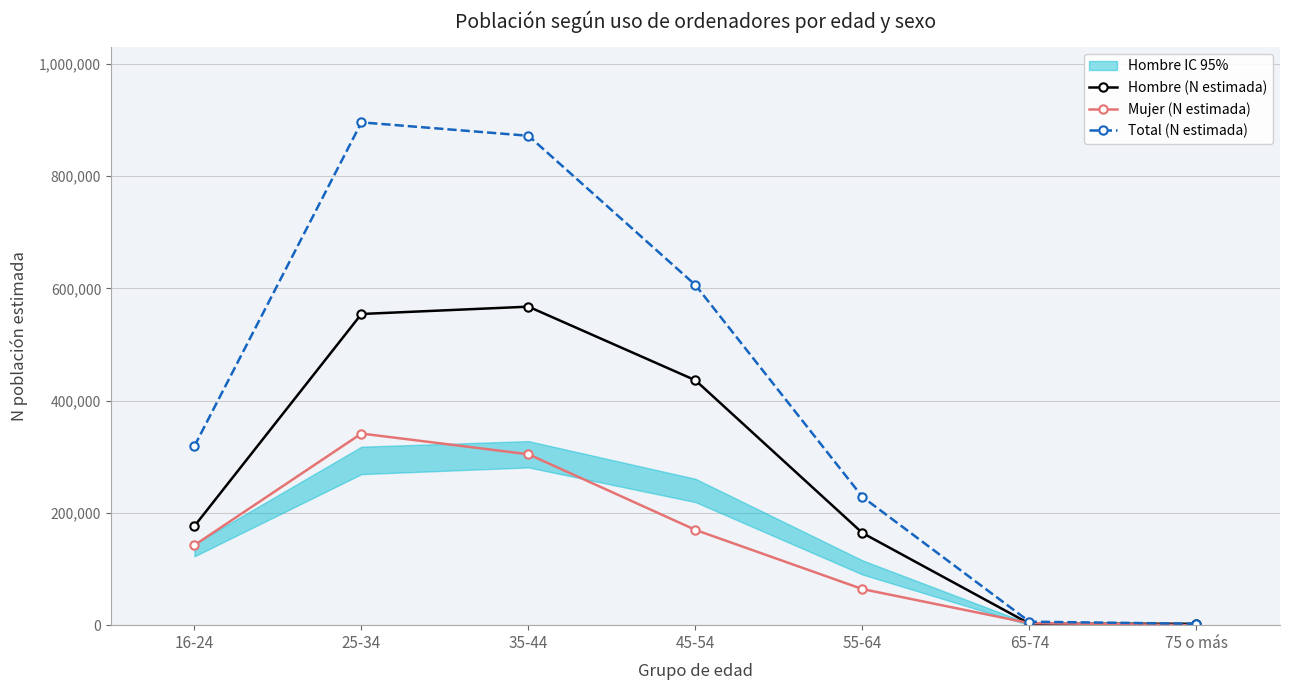

What is the difference between the highest and lowest values at 35-44?

567613